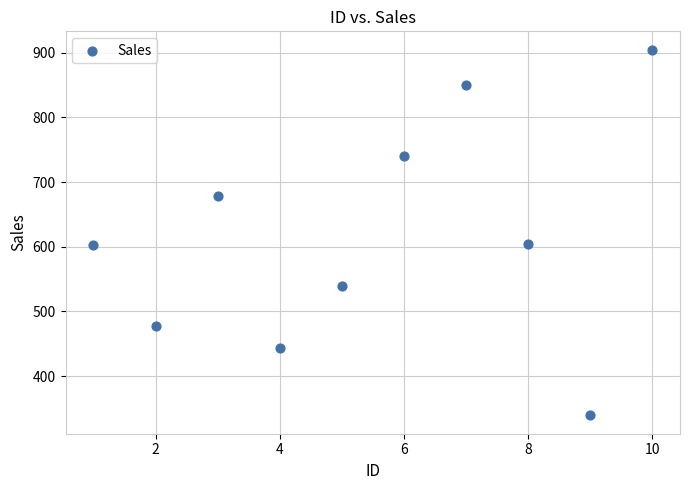

What is the average Y value?

618